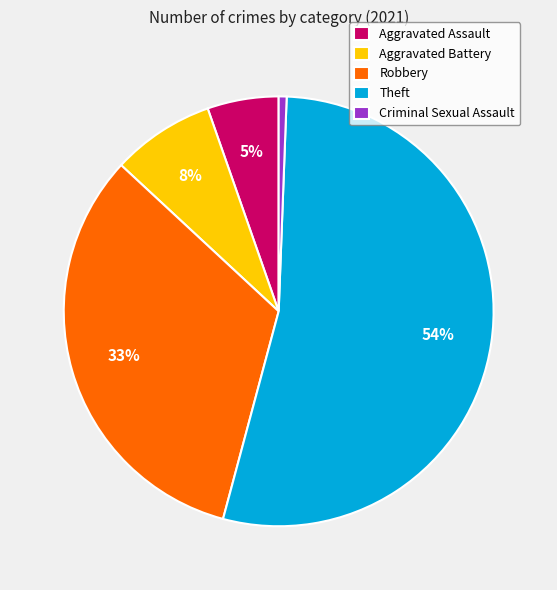

How many slices are in this pie chart?

5